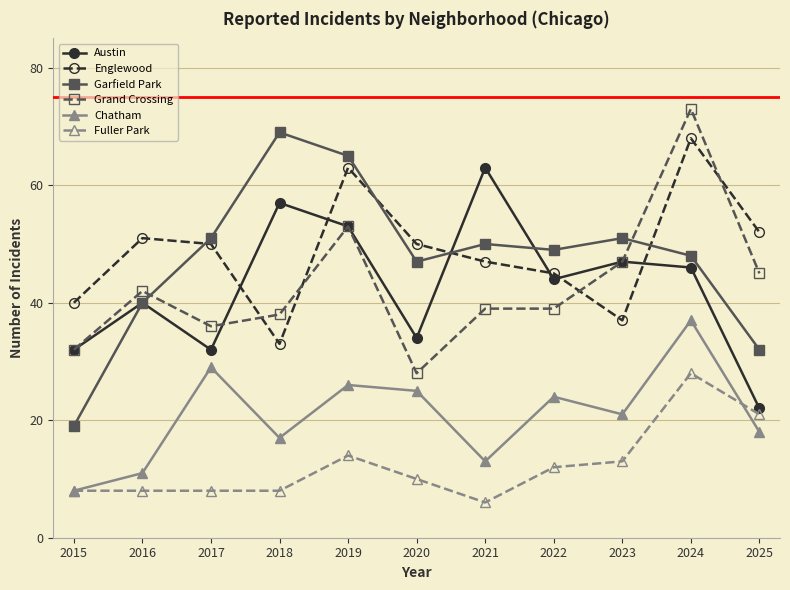

Is it true that Fuller Park equals 8 at 2016?

True